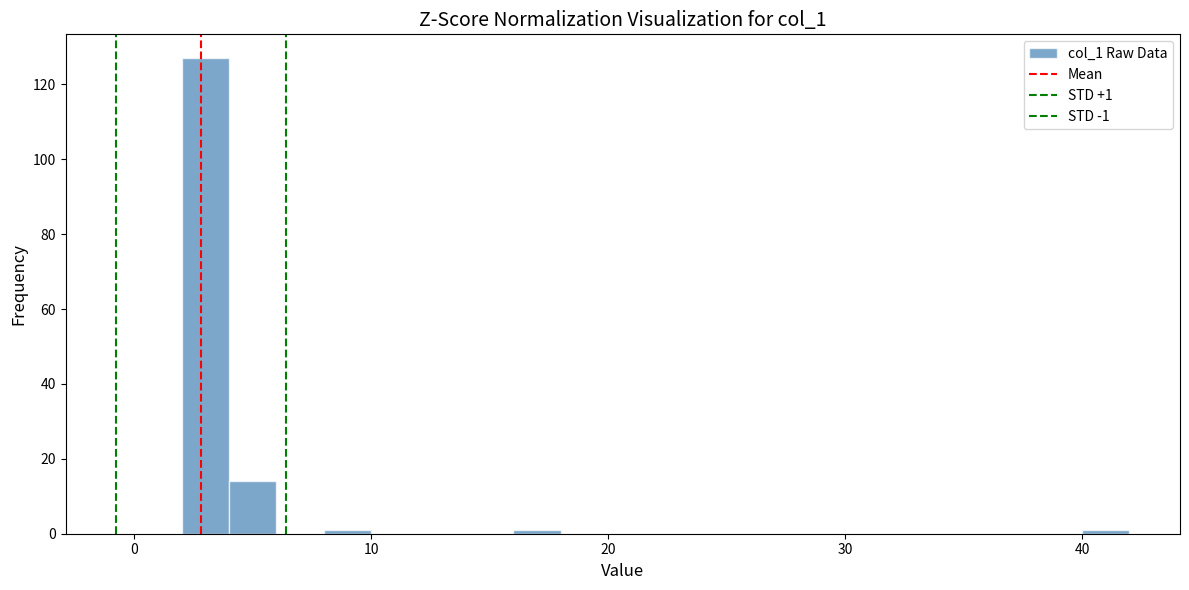

Read against the x-axis, roughly where is the centre of the tallest bar?

3